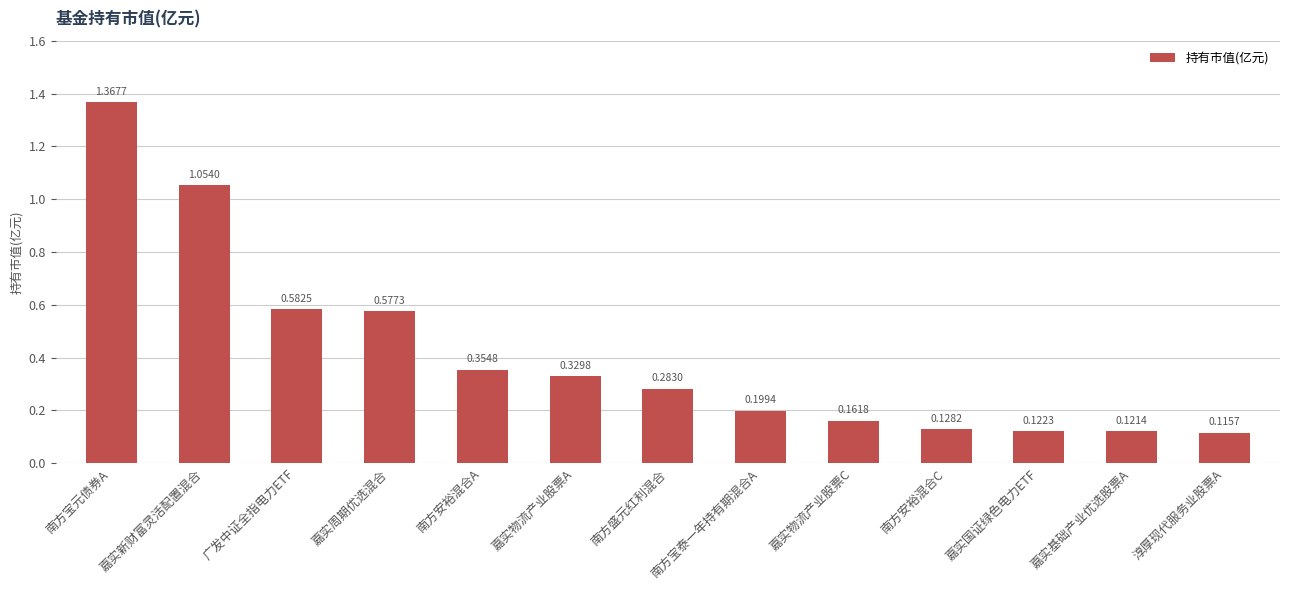

Rank the categories by value from highest to lowest.

南方宝元债券A, 嘉实新财富灵活配置混合, 广发中证全指电力ETF, 嘉实周期优选混合, 南方安裕混合A, 嘉实物流产业股票A, 南方盛元红利混合, 南方宝泰一年持有期混合A, 嘉实物流产业股票C, 南方安裕混合C, 嘉实国证绿色电力ETF, 嘉实基础产业优选股票A, 淳厚现代服务业股票A